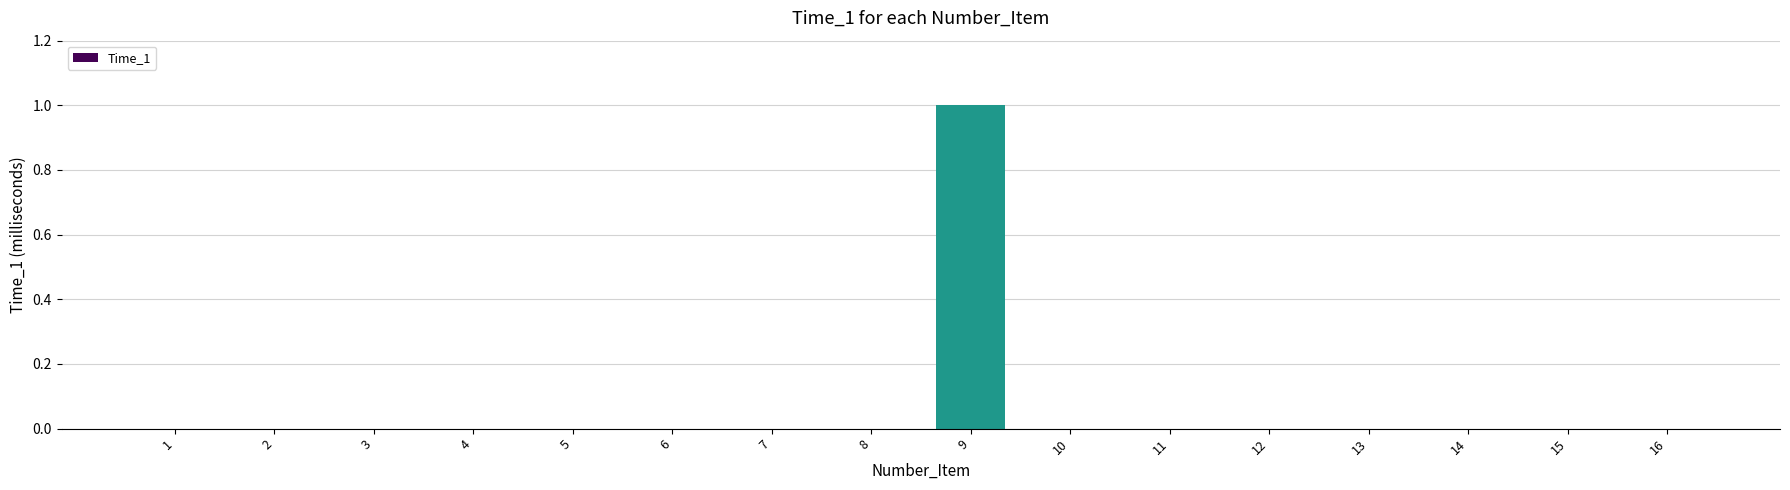

The value at 16 is 0. True or false?

True